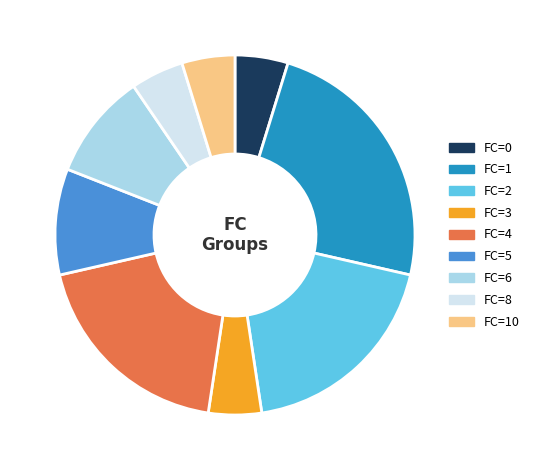

Is it true that FC=10 is 14% of the pie?

False